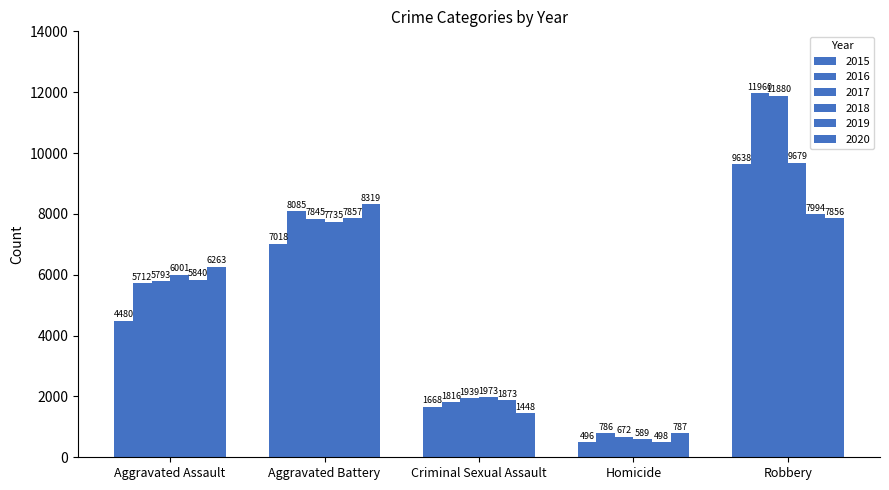

Rank the categories by 2019 value from highest to lowest.

Robbery, Aggravated Battery, Aggravated Assault, Criminal Sexual Assault, Homicide